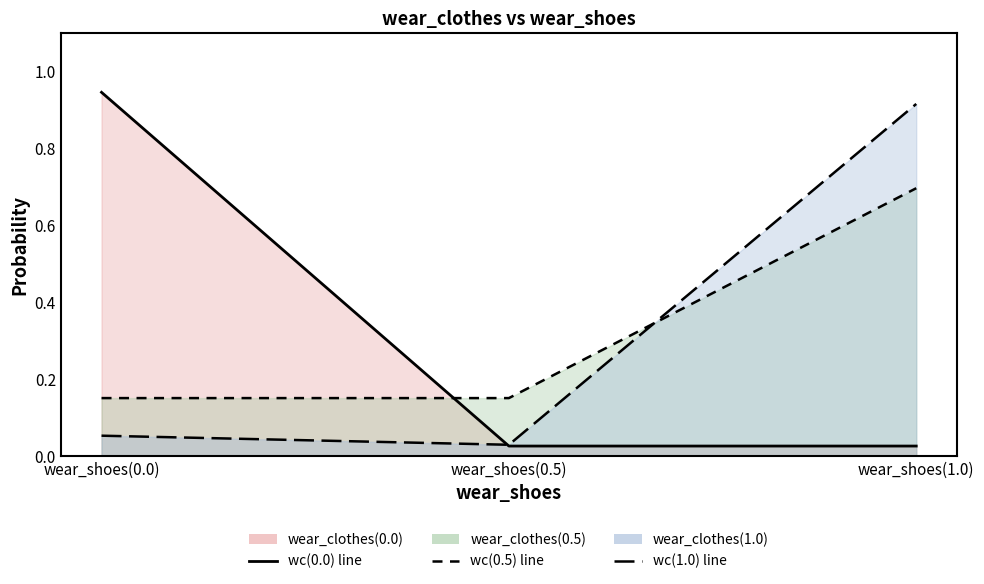

What is the value of the wear_clothes(0.5) point at the 3rd from the left?

0.7